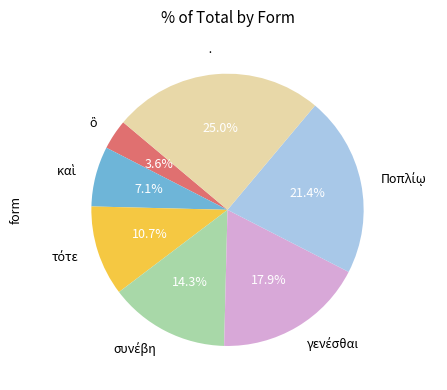

How many segments does this pie chart have?

7